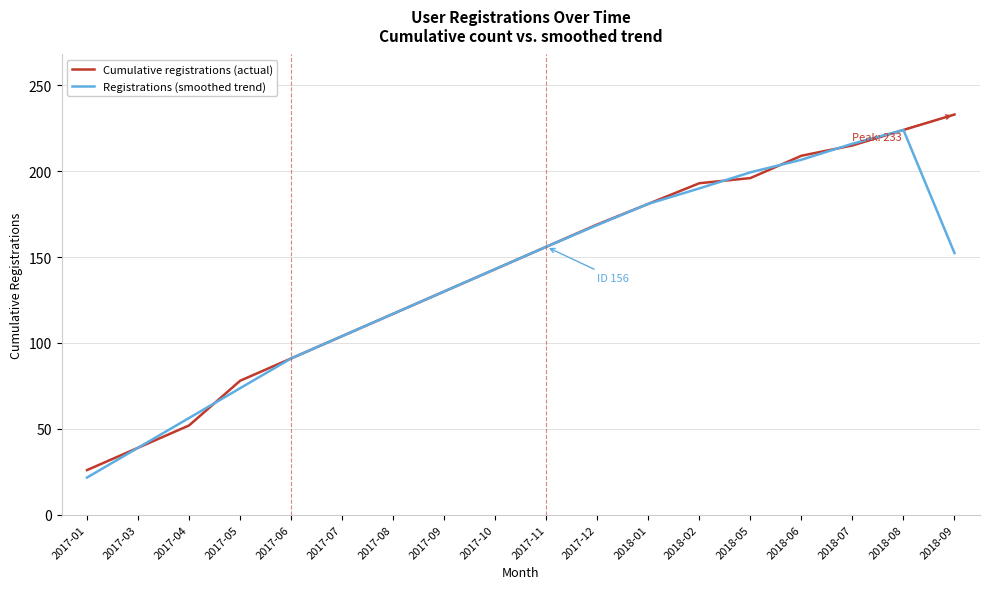

Between 2017-10 and 2017-12, which series saw the biggest shift?

Cumulative registrations (actual)